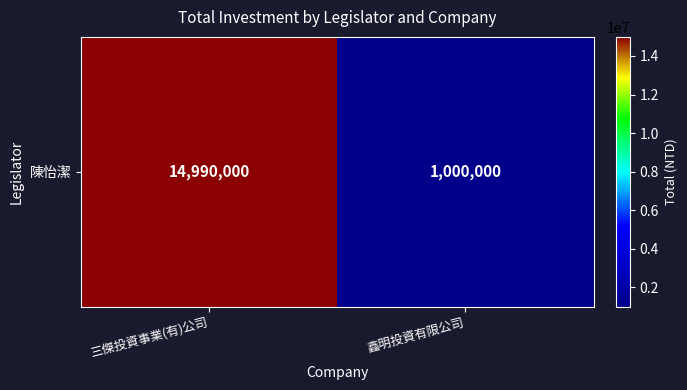

The chart shows a value of 1527599 at 鑫明投資有限公司. True or false?

False